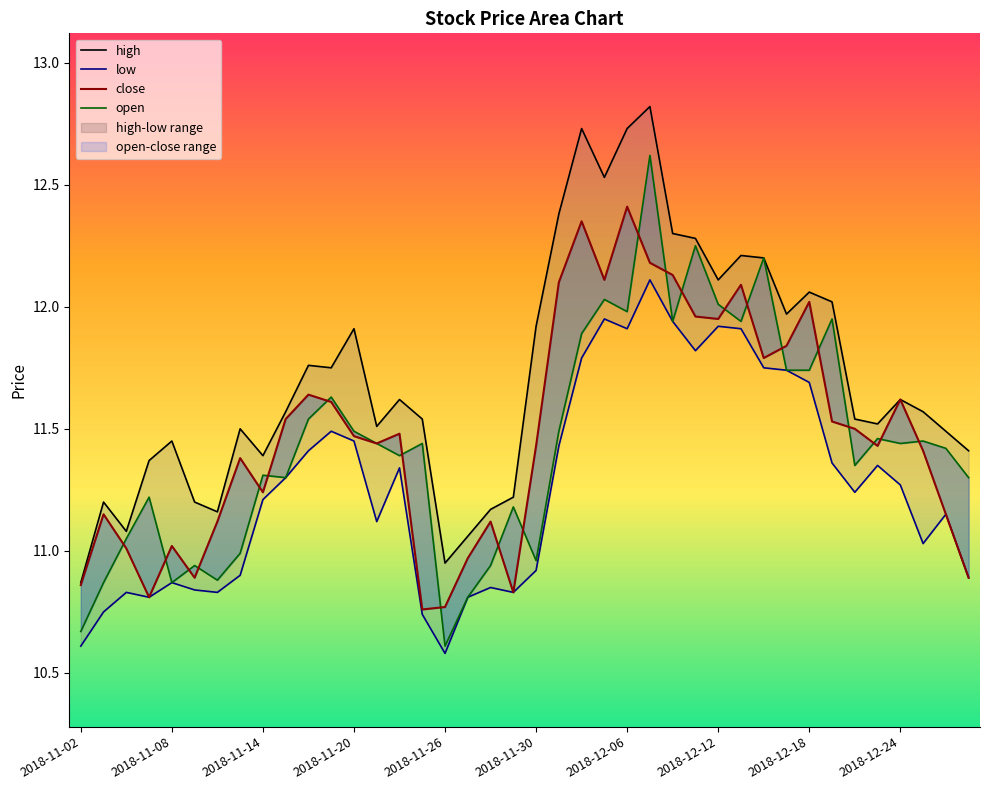

What is the difference between the highest and lowest values at 38?

0.3